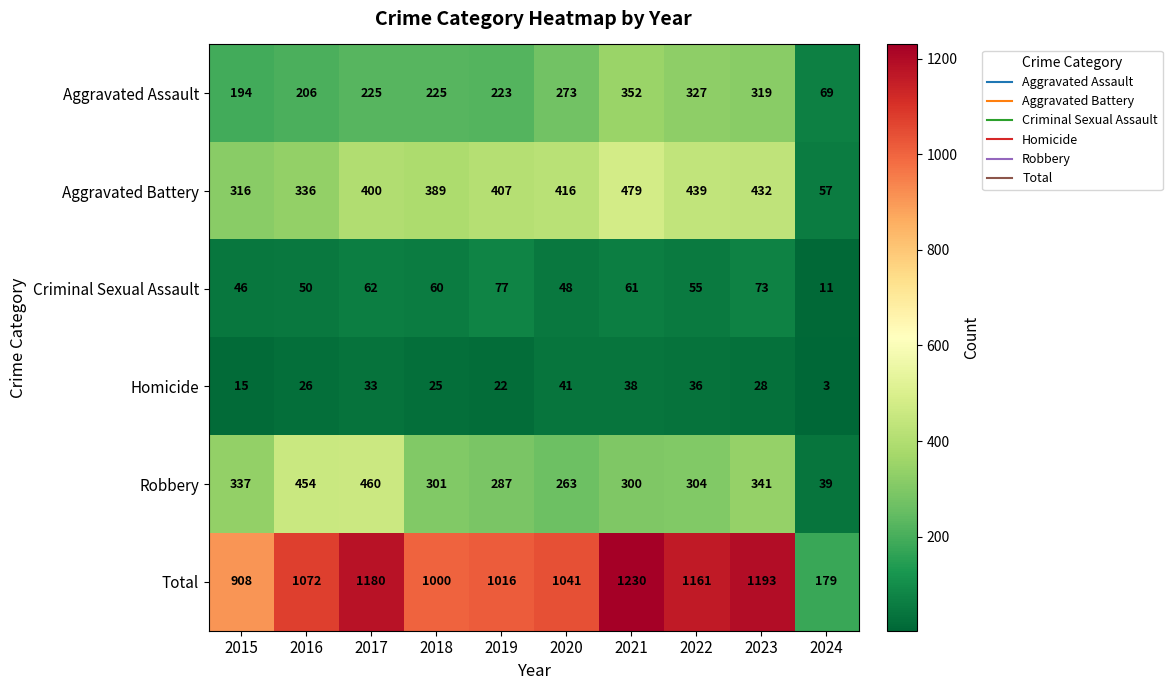

Where is Robbery nearest to the value 249?

2020